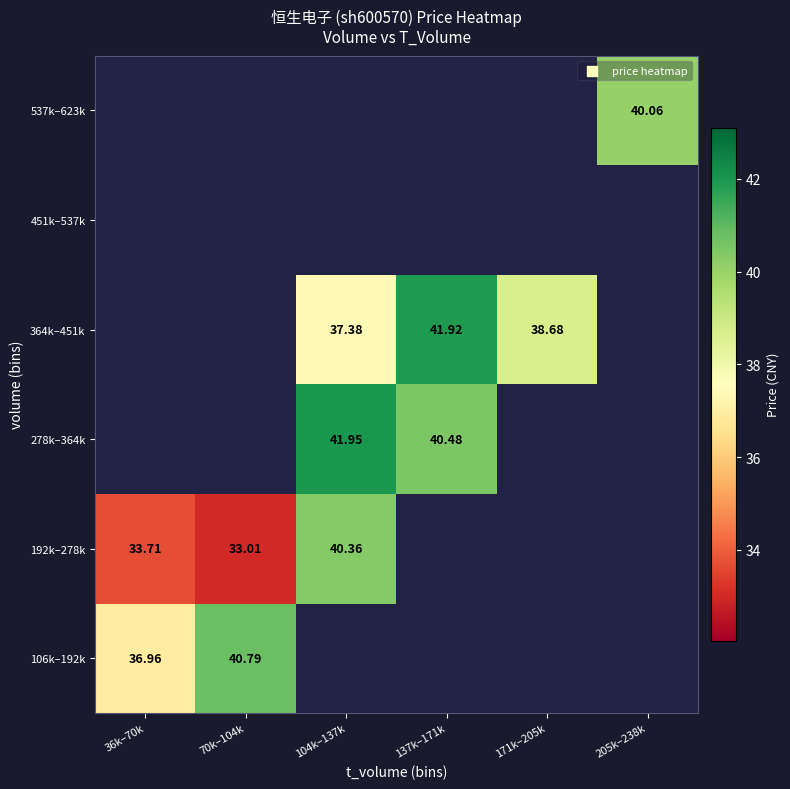

Is the value of 106k–192k at 70k–104k greater than the value of 364k–451k at 104k–137k?

Yes